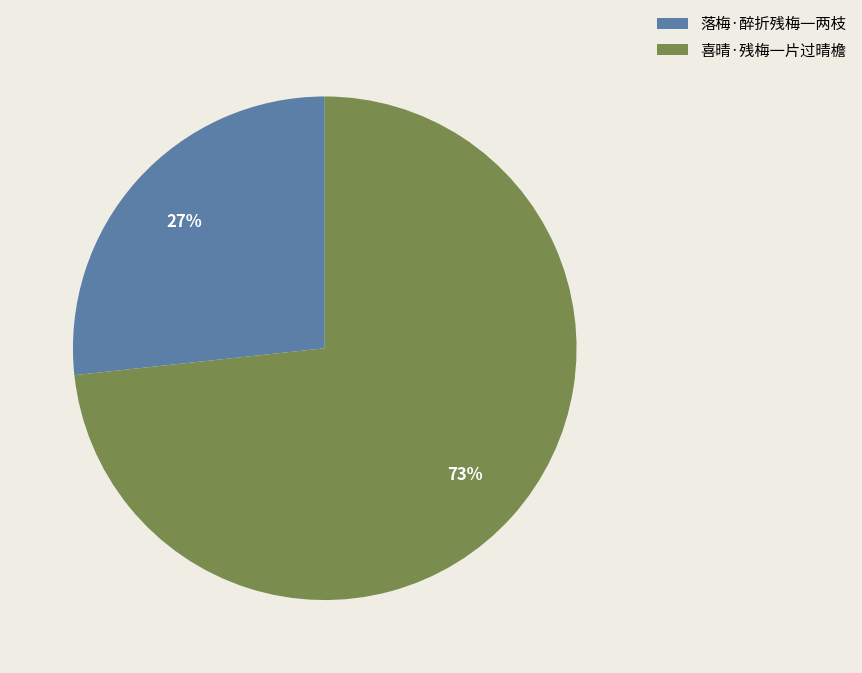

What is the smallest slice in the pie chart?

落梅·醉折残梅一两枝